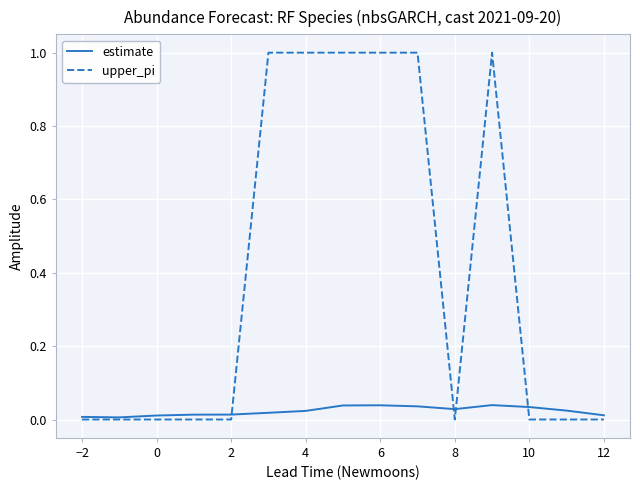

Rank the series by their maximum value, from highest to lowest.

upper_pi, estimate